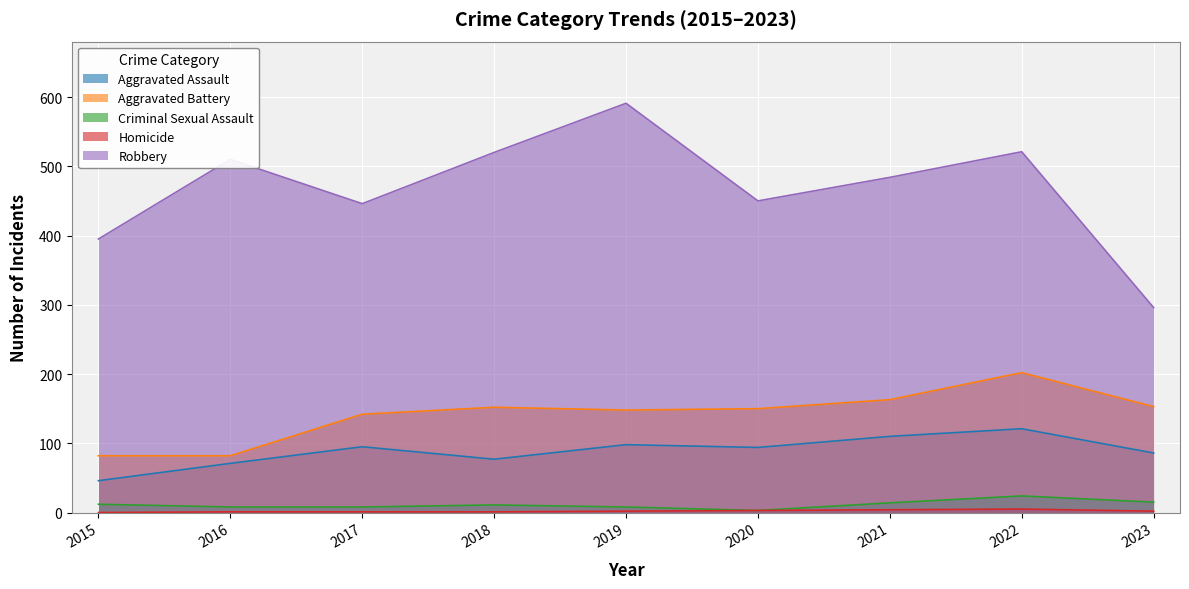

Which series has the largest total across all categories?

Robbery